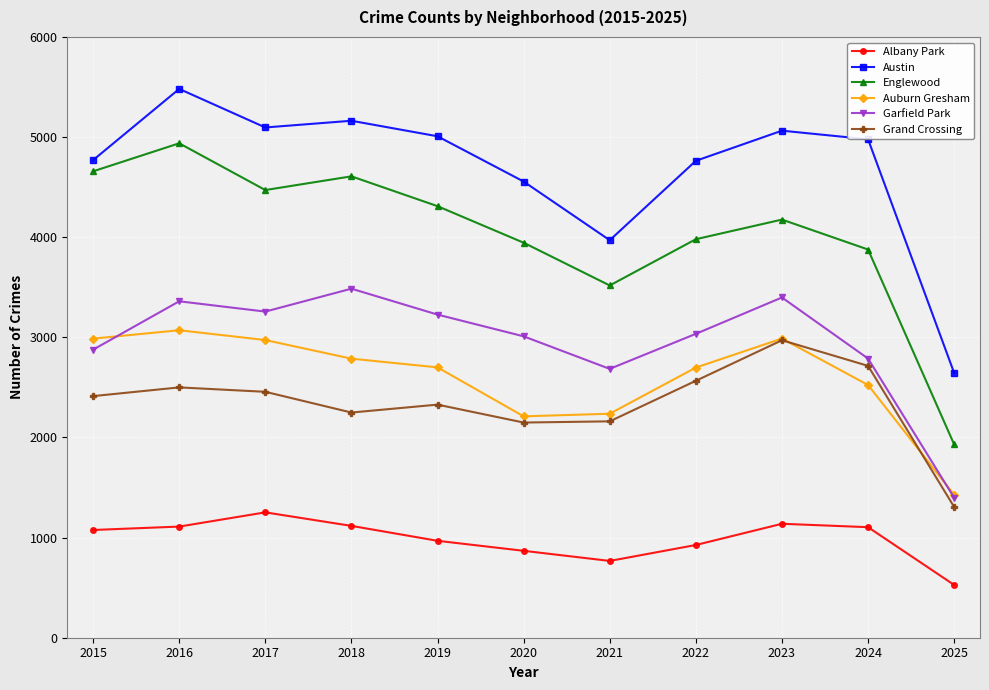

At which category is the sum across all series the highest?

2016